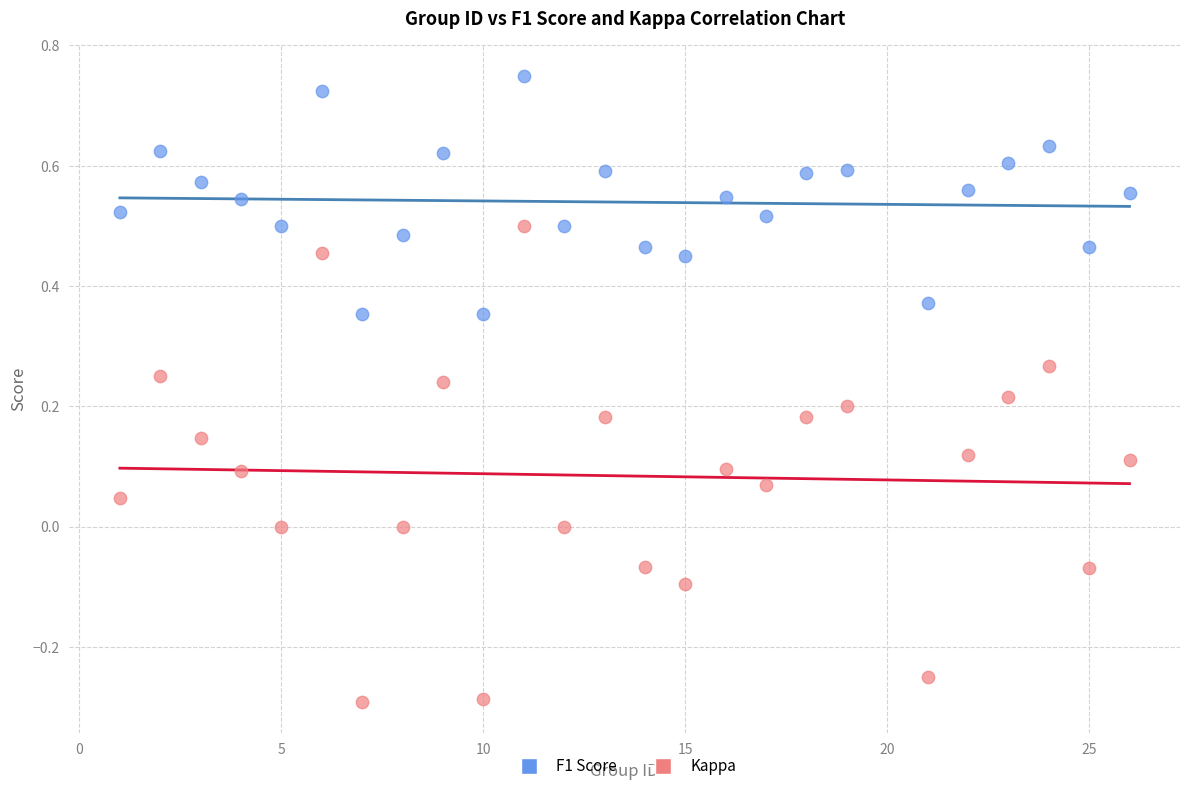

Which series contains the highest Y value?

F1 Score